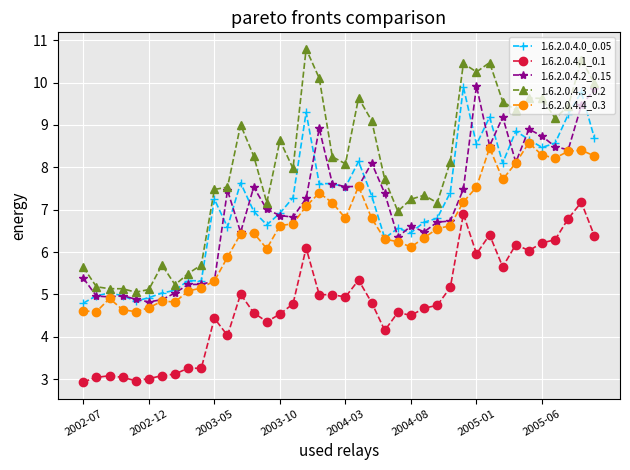

What is the value of the 1.6.2.0.4.0_0.05 point at the 38th from the left?

9.2